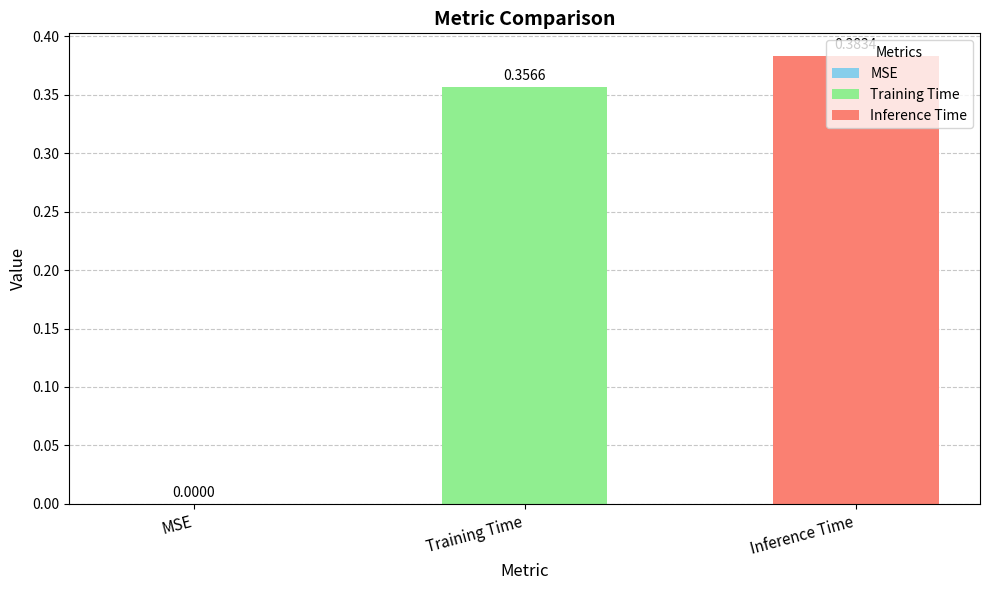

Which category has the highest value across all series?

Inference Time